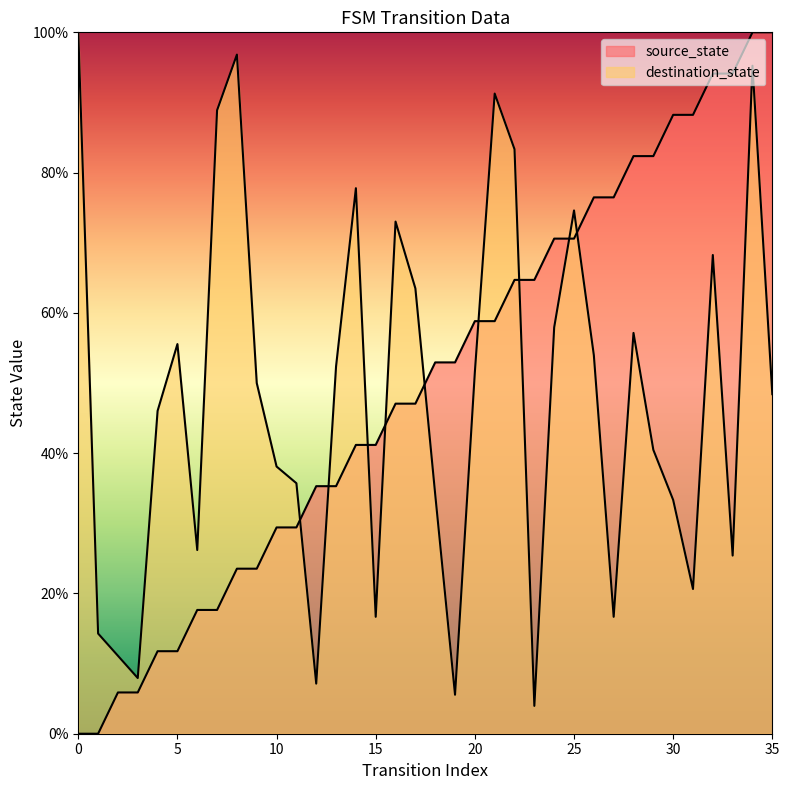

What is the sum of the source_state values at 16 and 7?

64.7